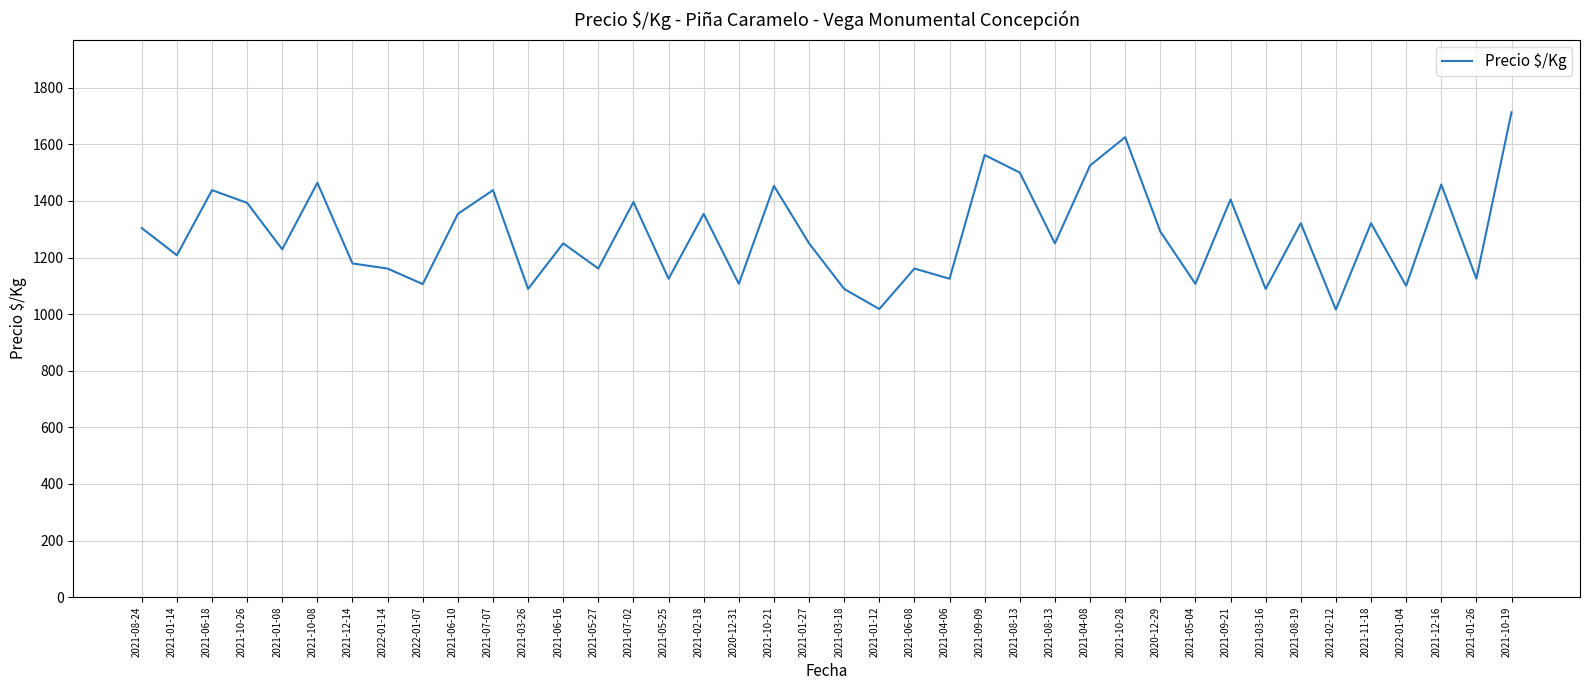

Where is the first local maximum?

2021-06-18